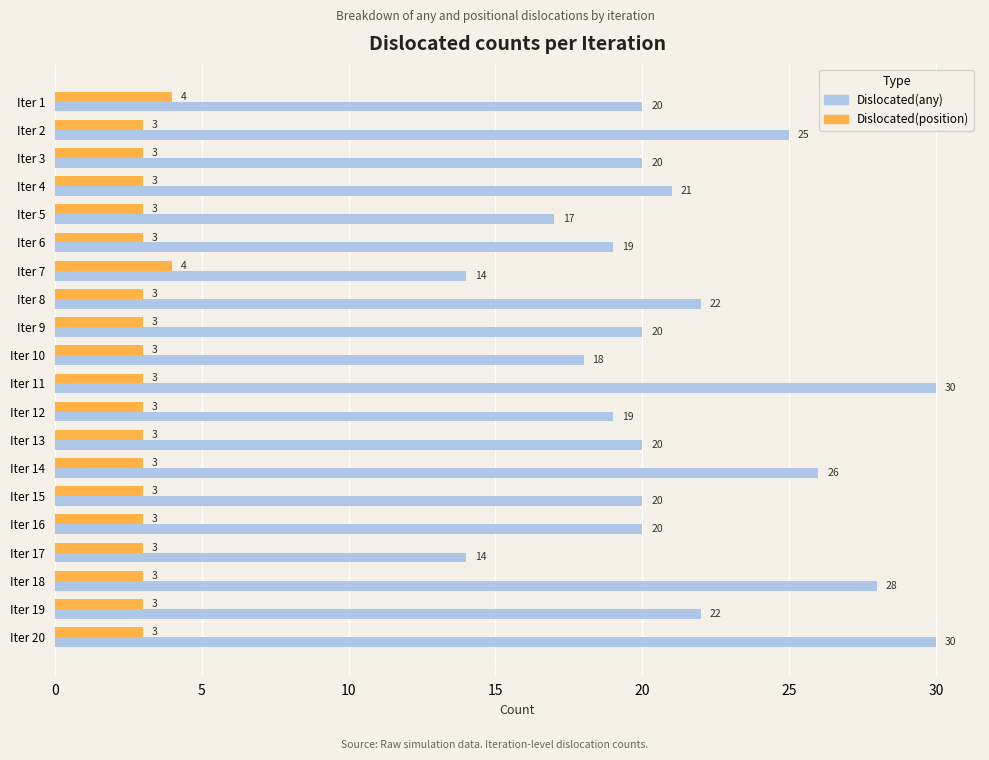

List the series in order of their overall mean, lowest first.

Dislocated(position), Dislocated(any)